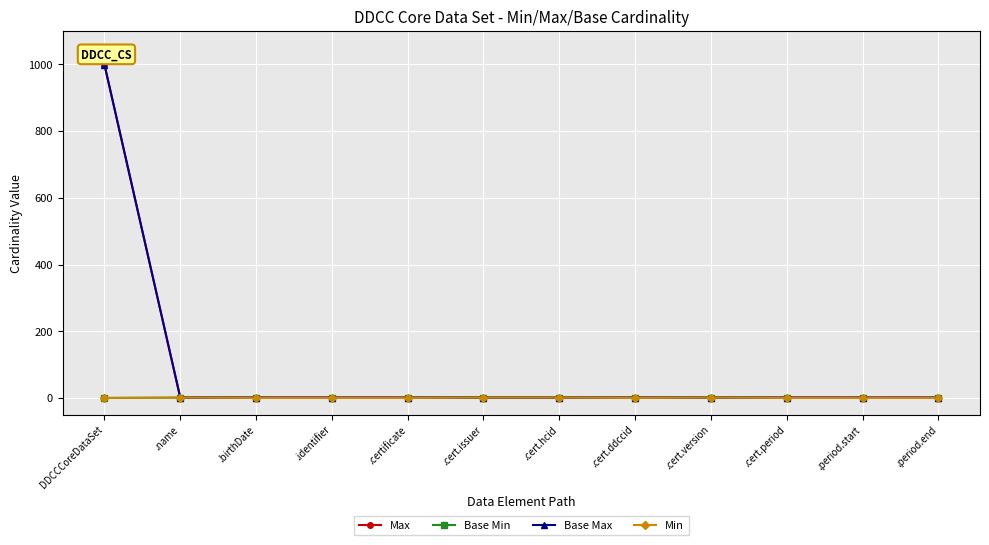

The value of Base Min at .name is 1. True or false?

False